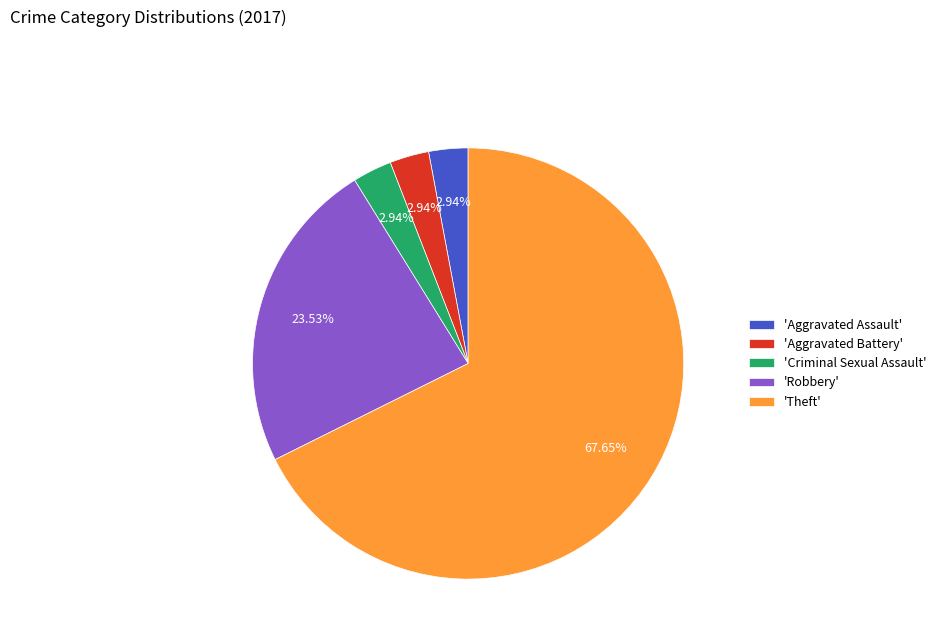

How many slices are in this pie chart?

5